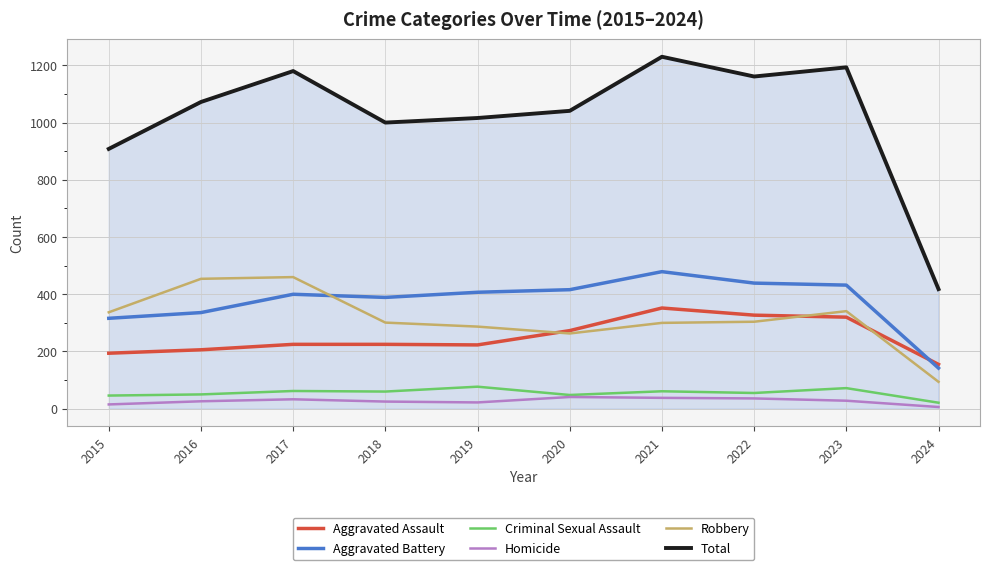

Which series has the largest range (max minus min)?

Total